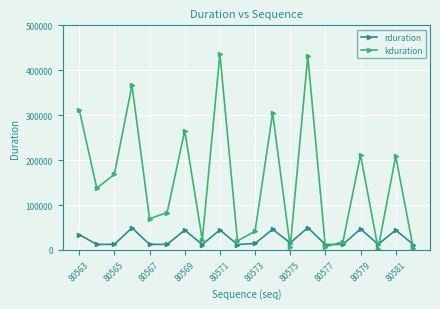

Which series has the largest total across all categories?

kduration